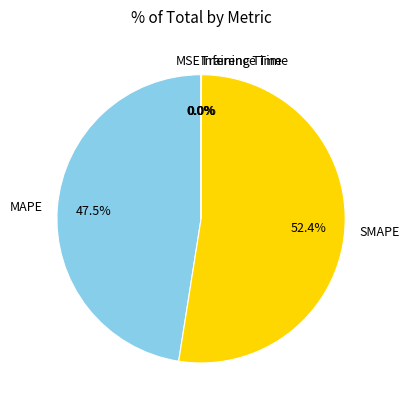

Which category accounts for the majority?

SMAPE